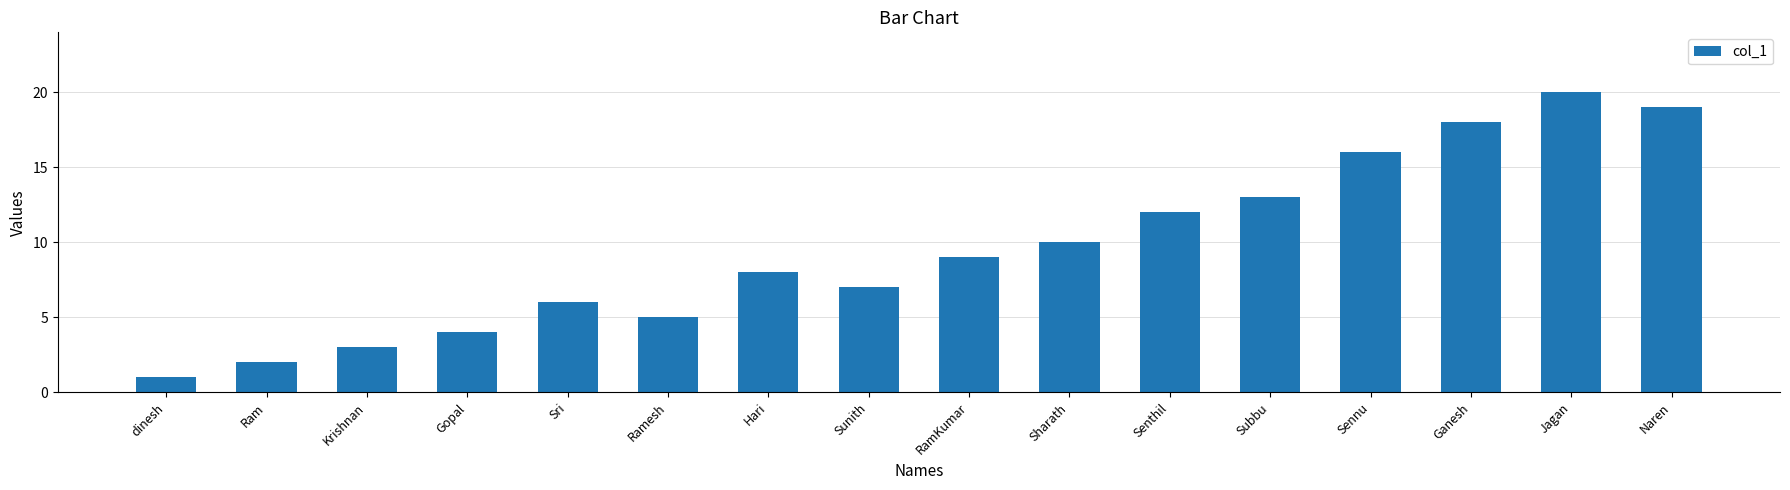

Does the chart contain any negative values?

No